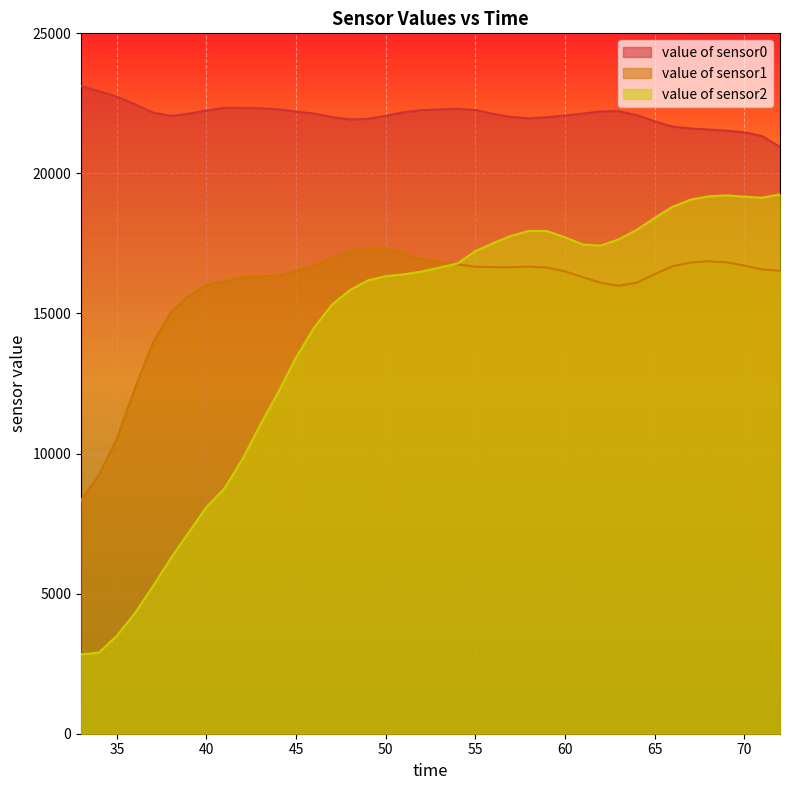

What is the difference between the second highest and second lowest values in the value of sensor1 series?

8073